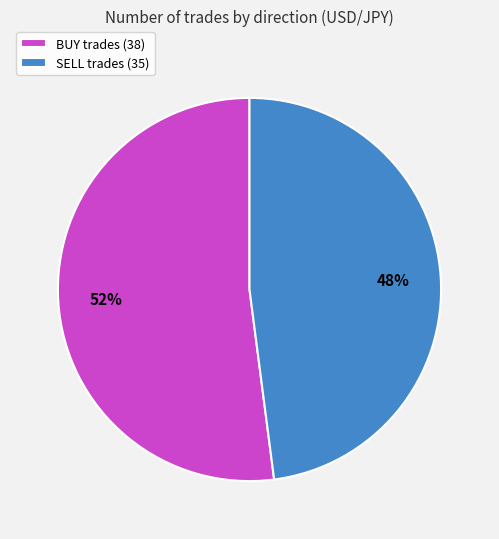

To the nearest percent, what is the difference between the largest and smallest slice percentages?

4%